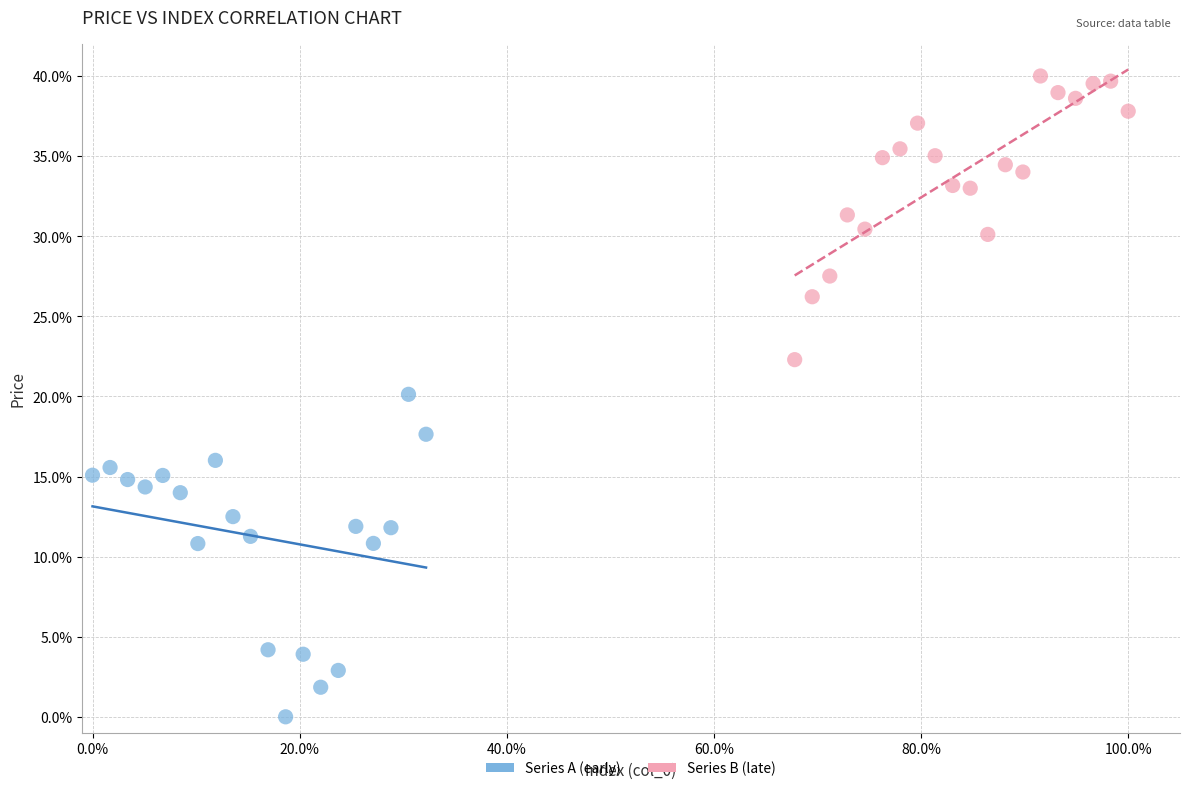

What are all the series names shown in the legend?

Series A (early), Series B (late)